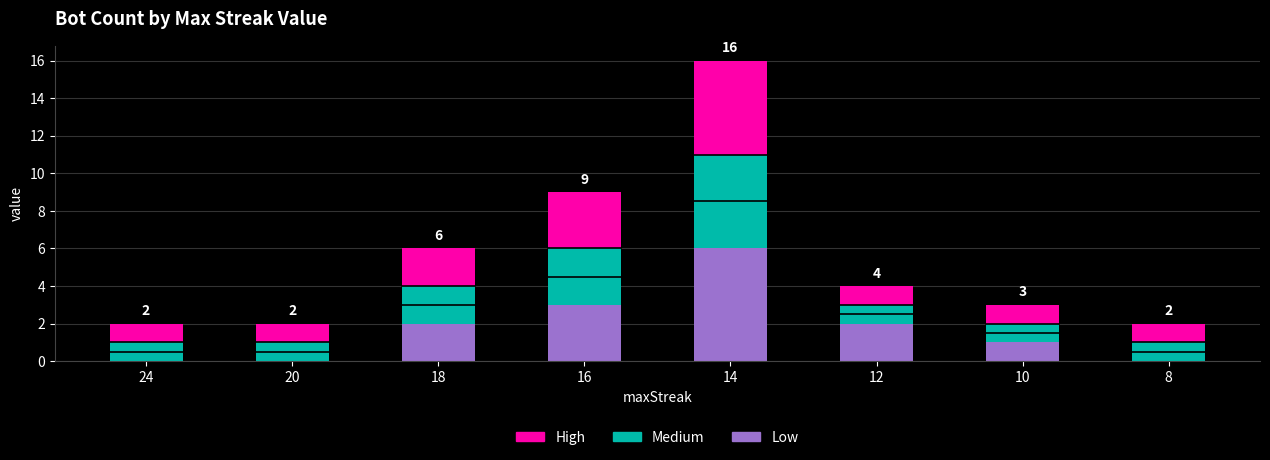

Count the number of categories in the chart.

8